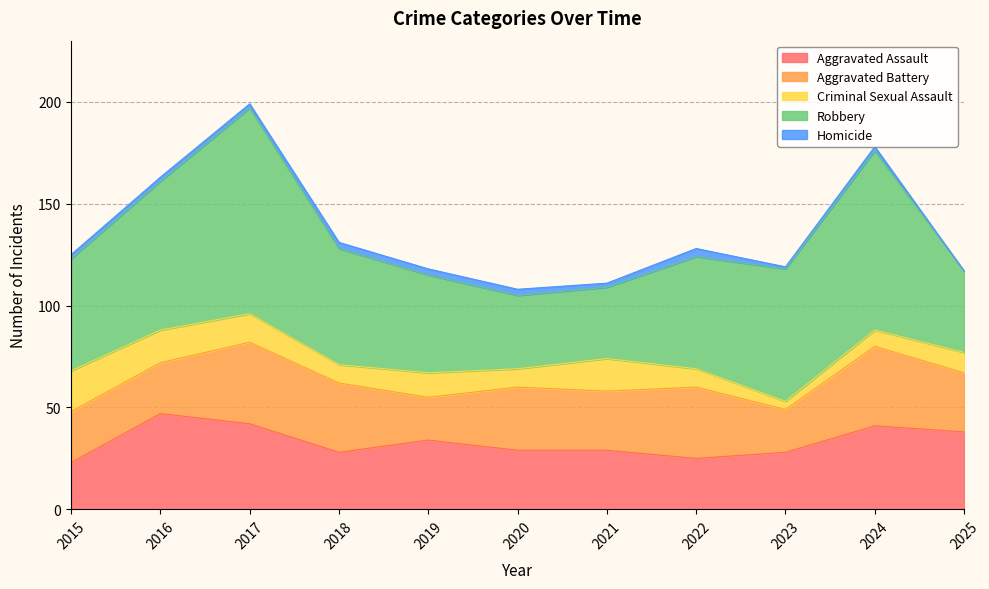

What is the spread (max minus min) of values at 2021?

33